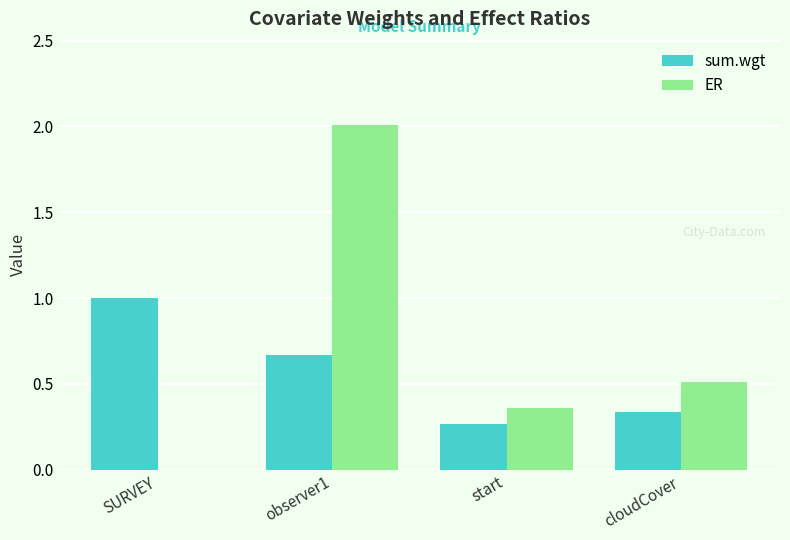

Which series changed the most between observer1 and start?

ER